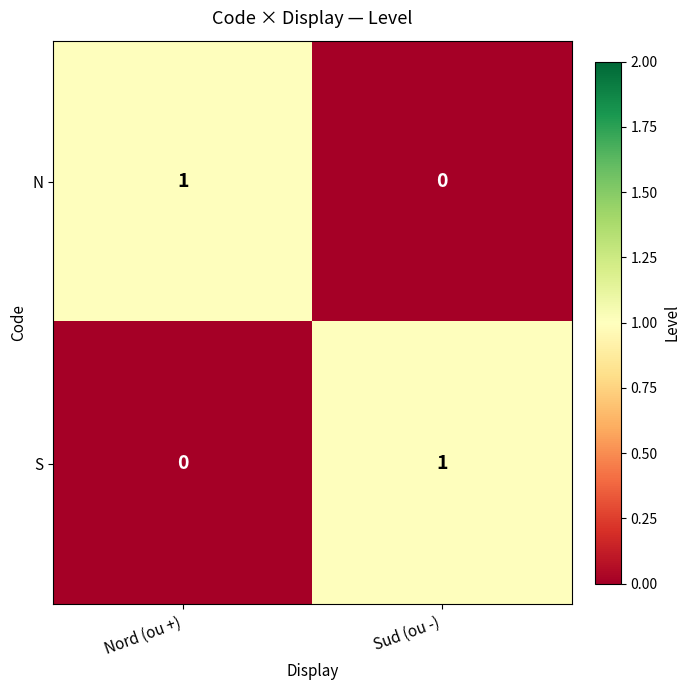

At which label is S closest to 0?

Nord (ou +)